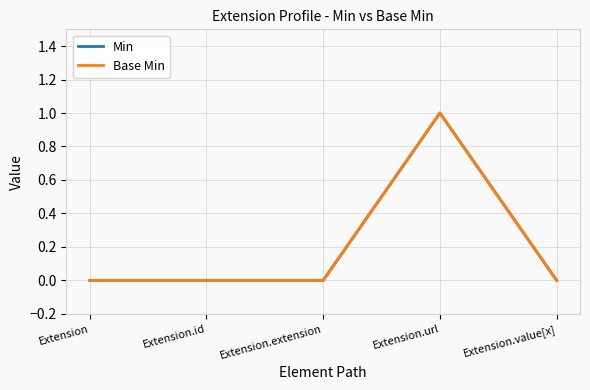

Does the chart have visible grid lines?

Yes